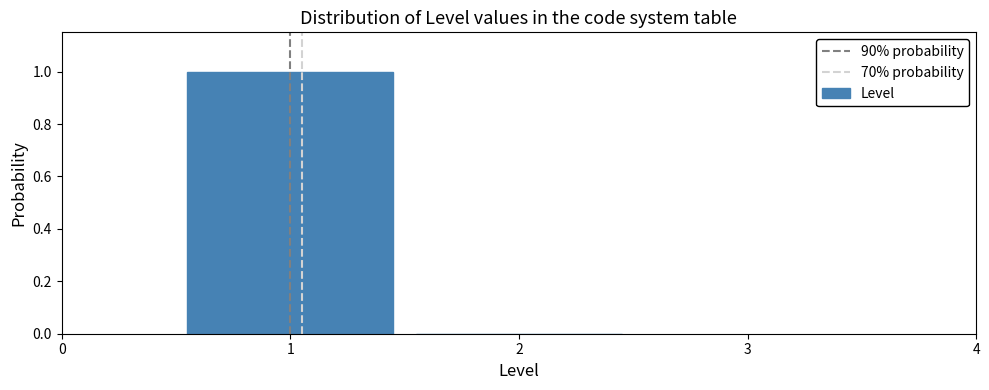

Reading left to right, transcribe this chart: for each bar, give the range it covers on the x-axis and its height. The values are not printed on the chart, so give them approximately, as read against the axis.

0.5 to 1.5: 1
1.5 to 2.5: 0